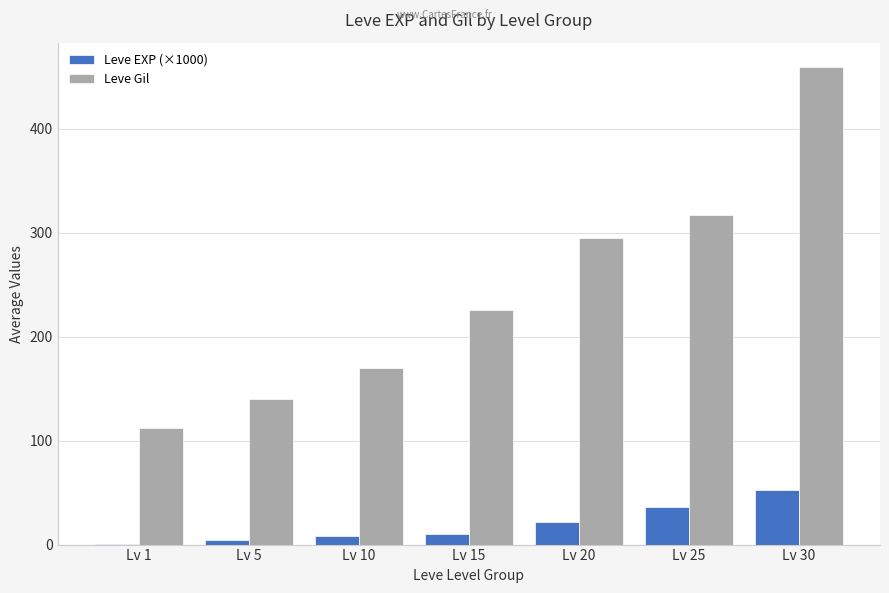

The value of Leve EXP (×1000) at Lv 25 is 54.8. True or false?

False